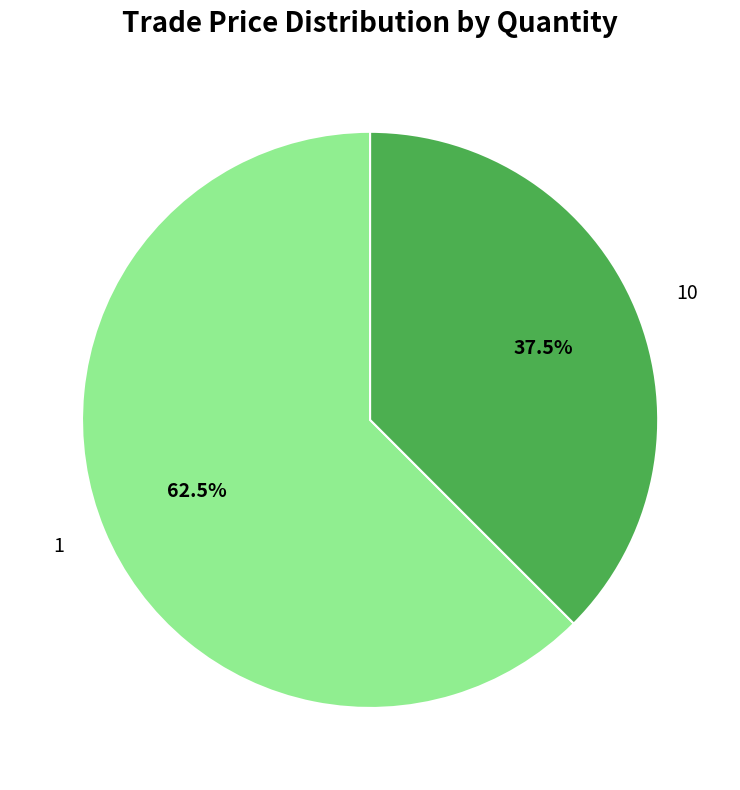

How many slices are in this pie chart?

2